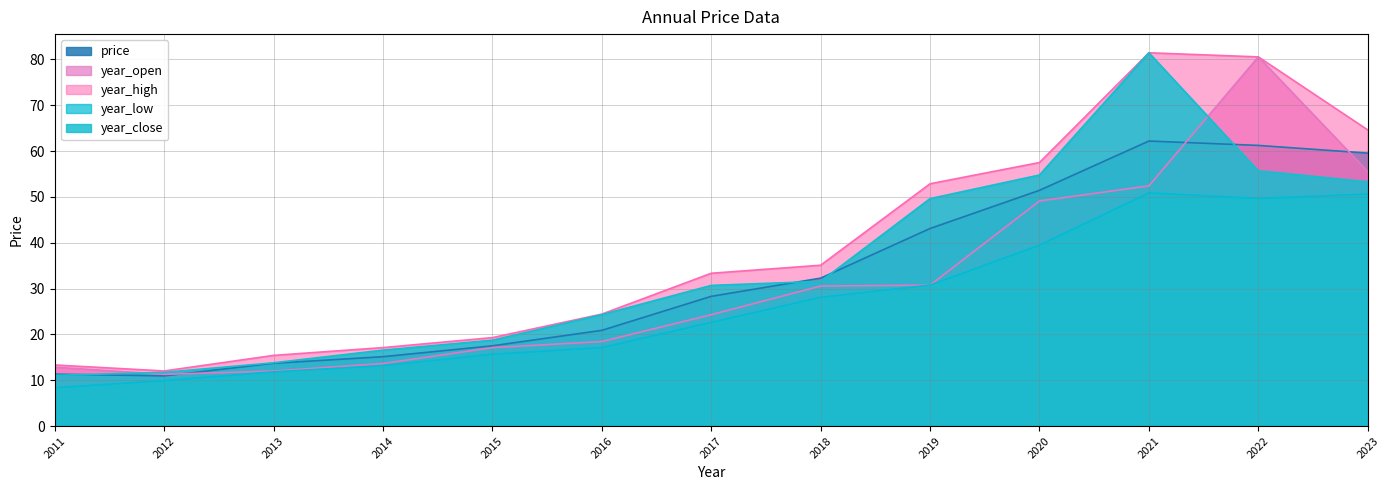

Where is the first local maximum for year_high?

2021